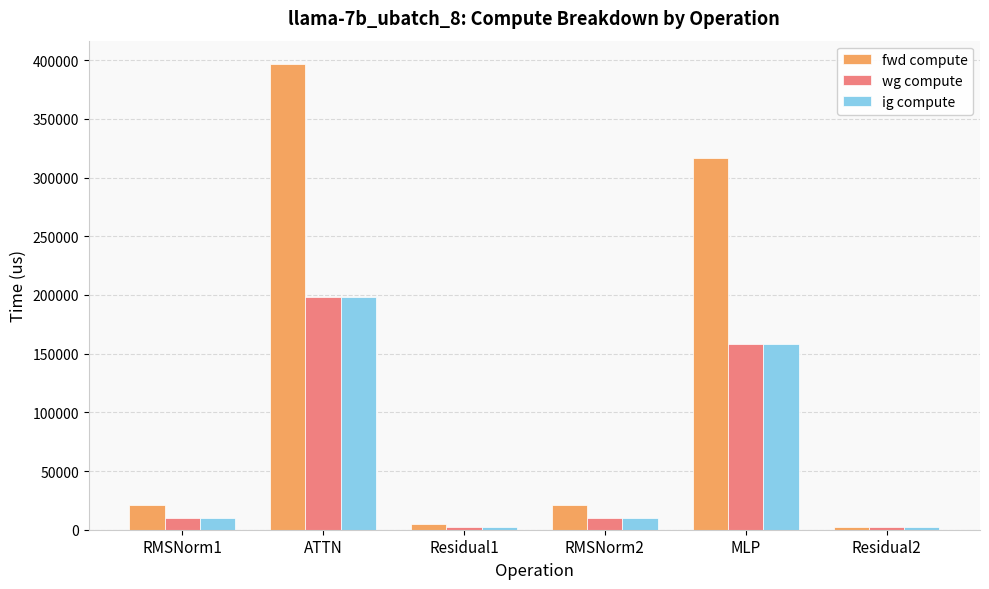

The wg compute series shows 81567.3 at ATTN. True or false?

False